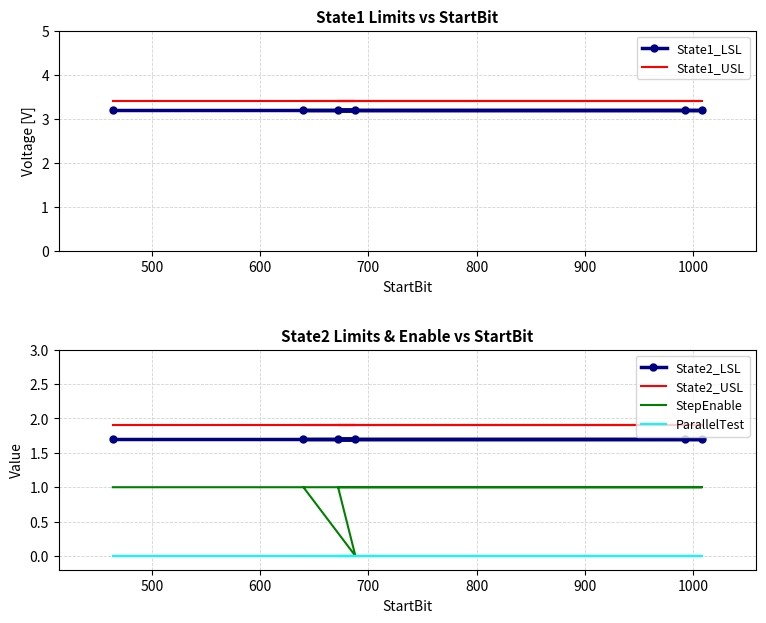

True or false: State2_LSL and ParallelTest cross at least once.

False